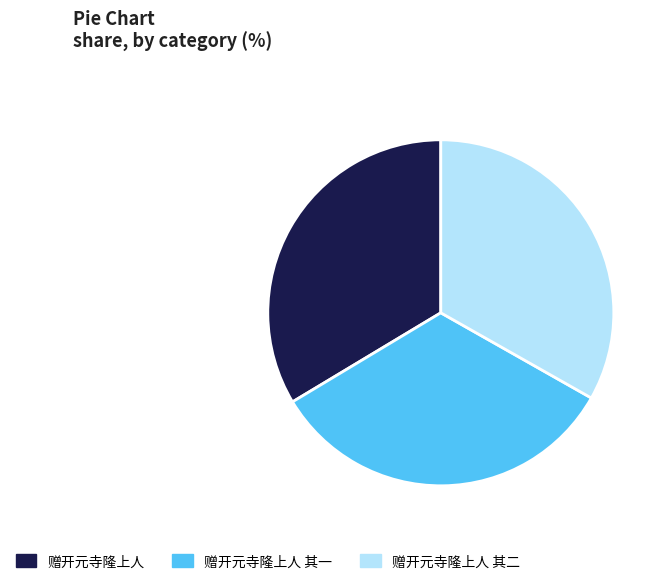

How many slices are in this pie chart?

3